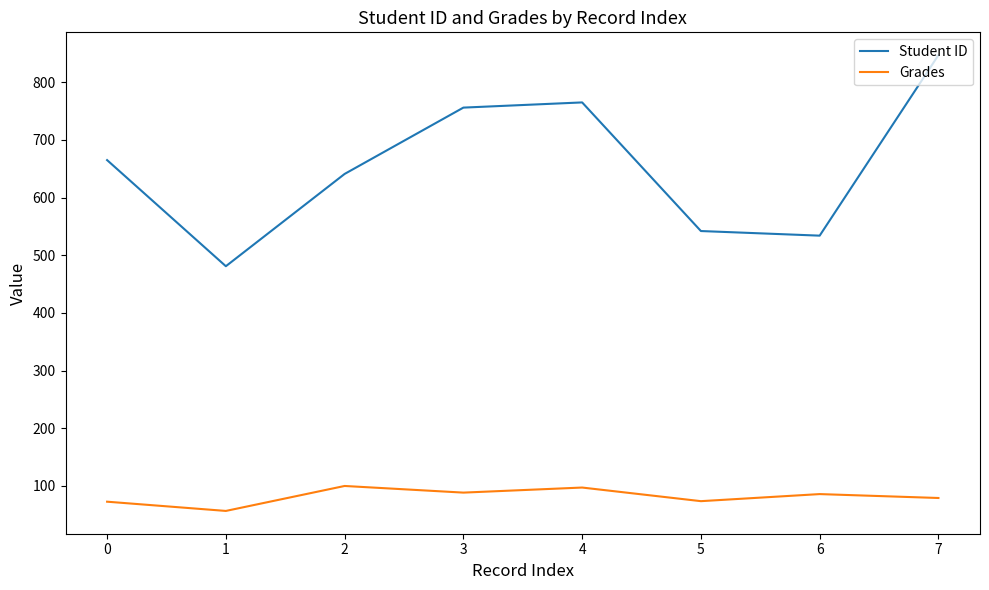

How many categories are shown in the chart?

8